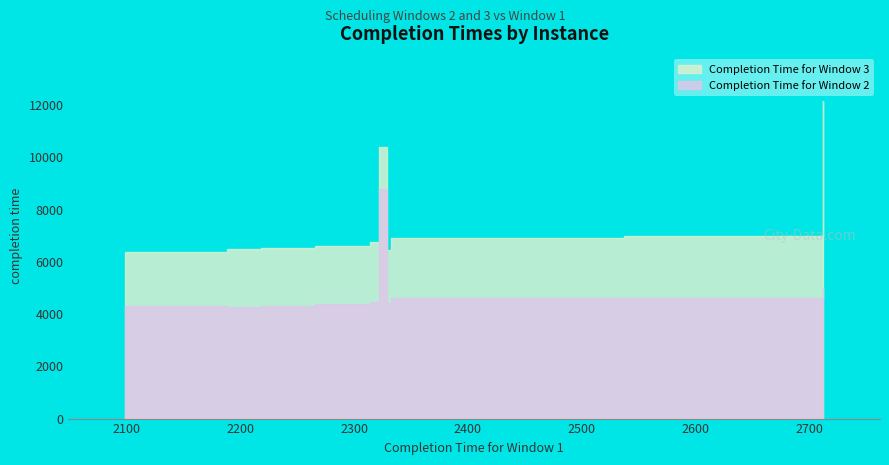

True or false: Completion Time for Window 2 and Completion Time for Window 3 cross at least once.

False